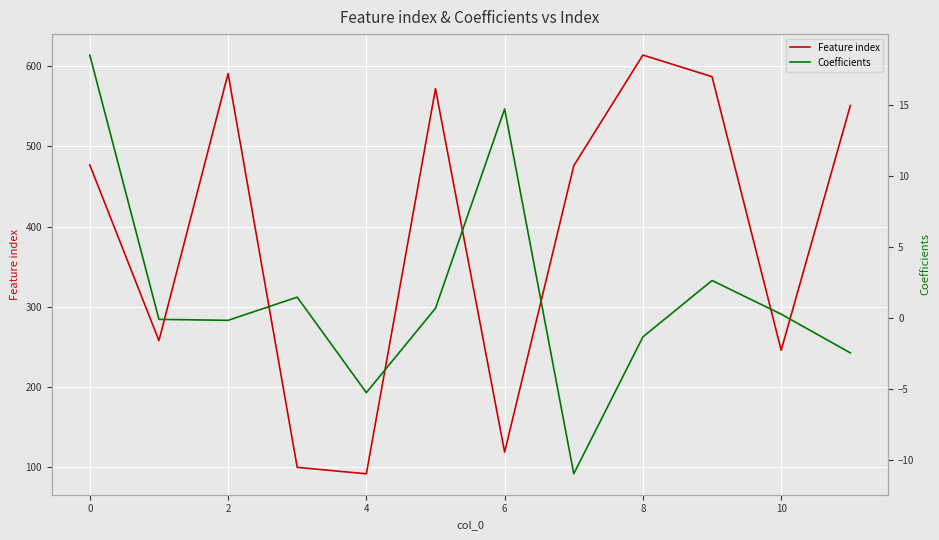

True or false: Coefficients and Feature index cross at least once.

False